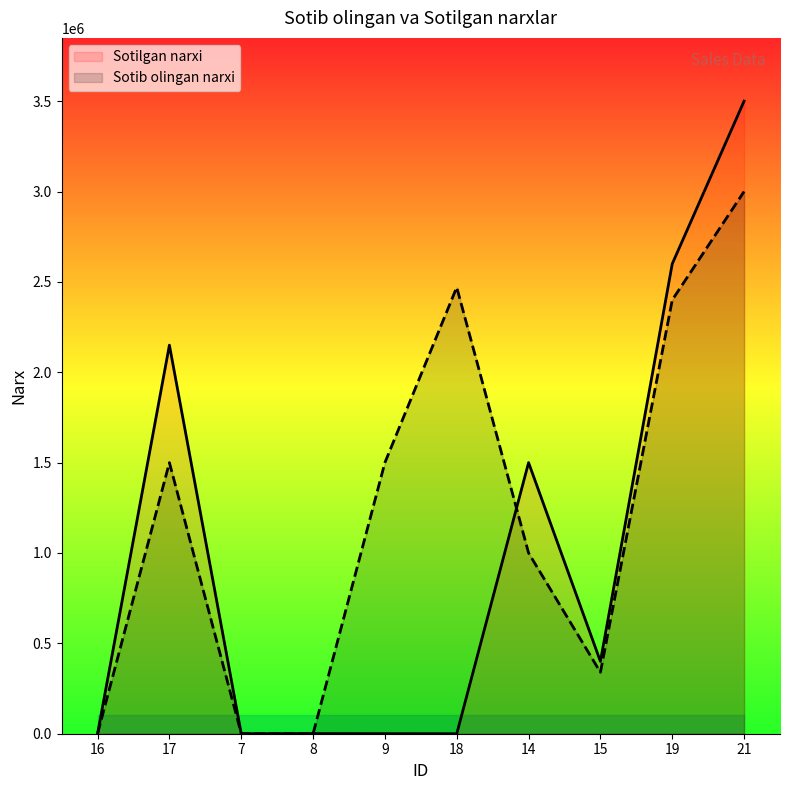

Which series changed the most between 17 and 14?

Sotilgan narxi